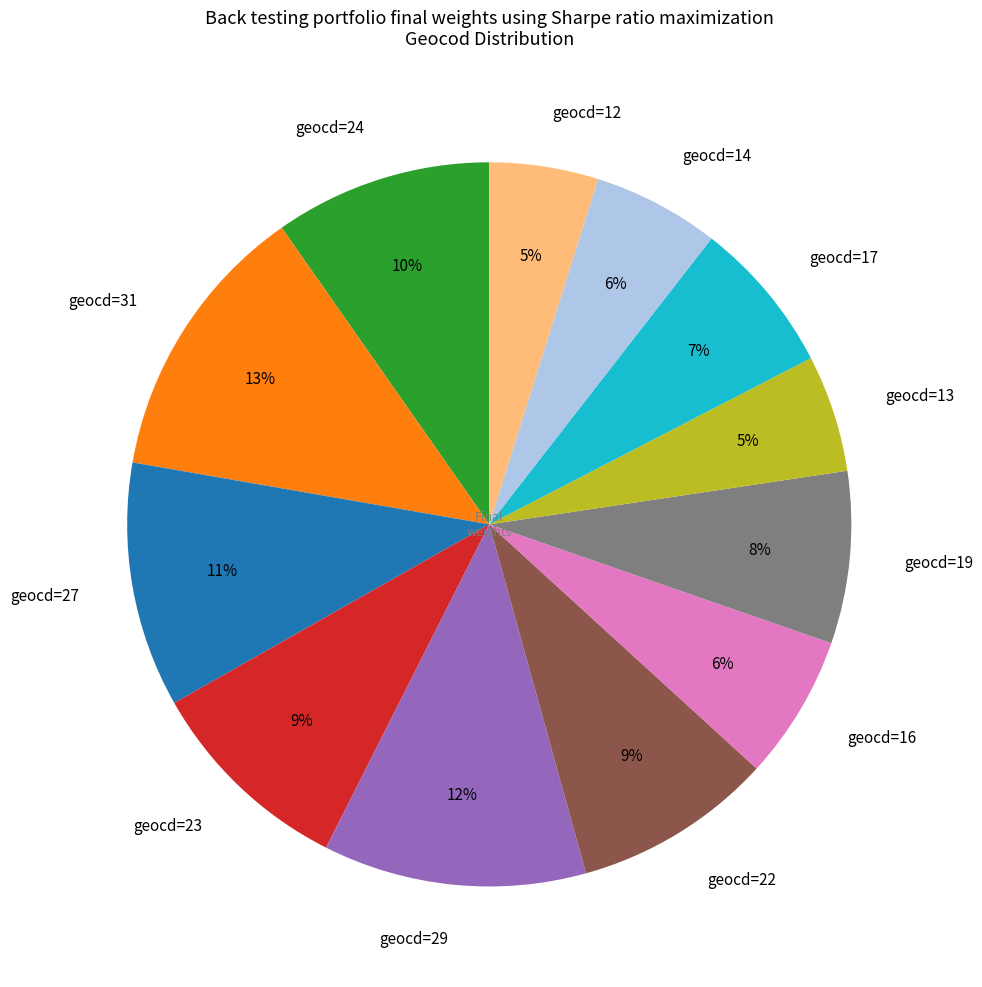

Is geocd=22 the majority of the pie?

No